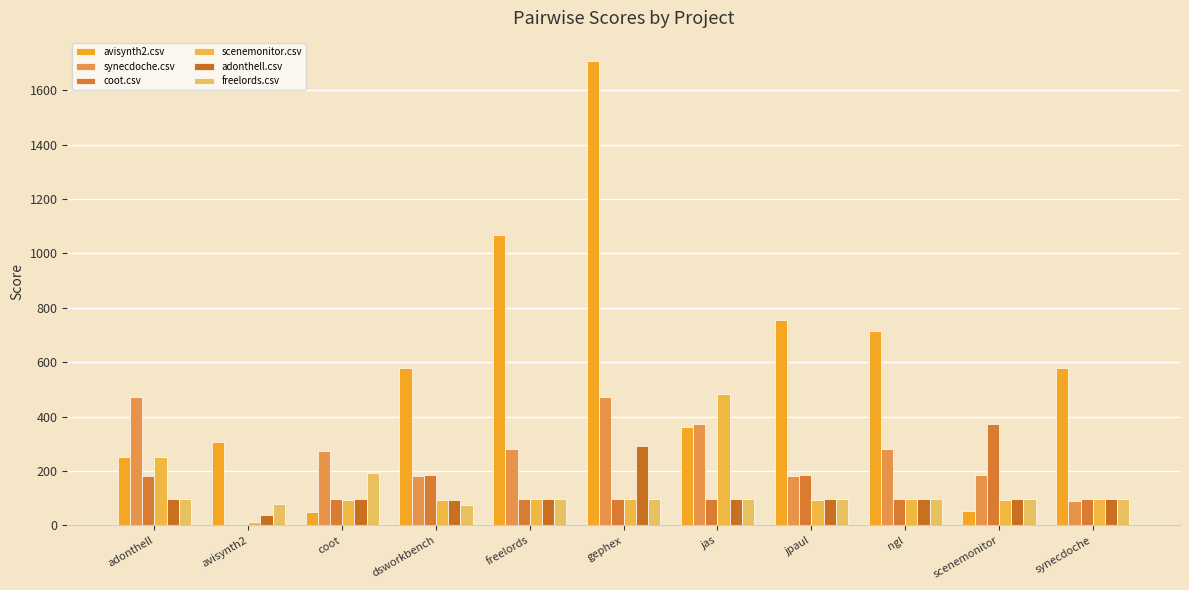

What are all the series names shown in the legend?

avisynth2.csv, synecdoche.csv, coot.csv, scenemonitor.csv, adonthell.csv, freelords.csv